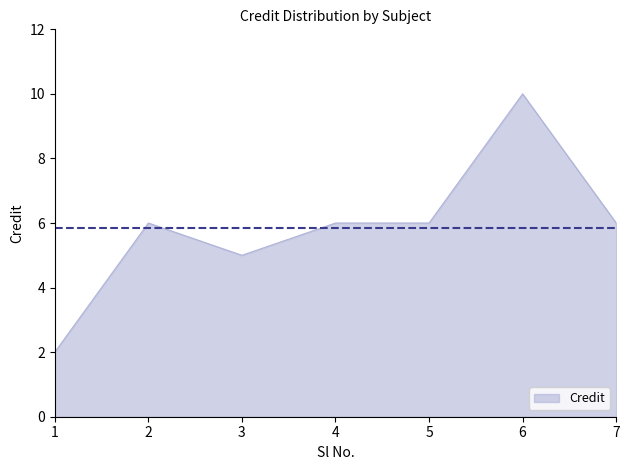

What is the sum of the values at 5 and 4?

12